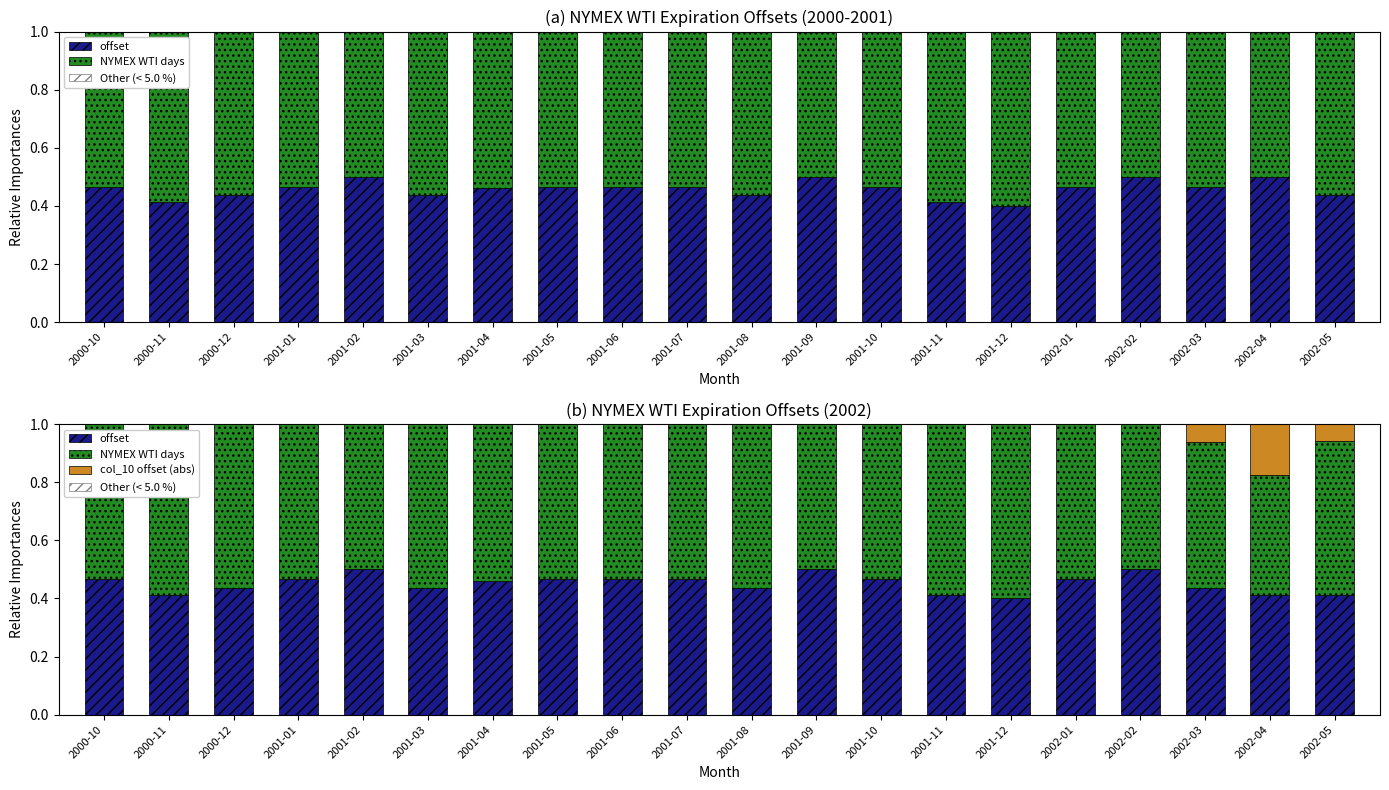

Which label corresponds to the largest value in the chart?

2001-12